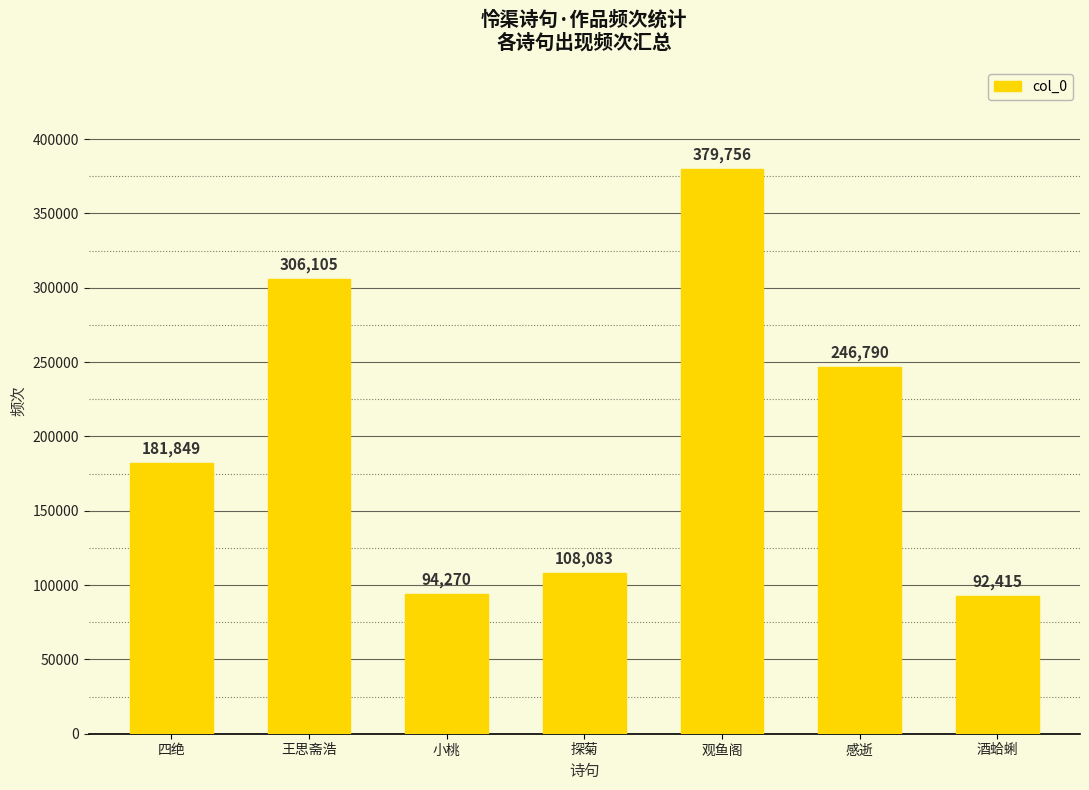

What is the difference between the values at 感逝 and 王思斋浩?

59315